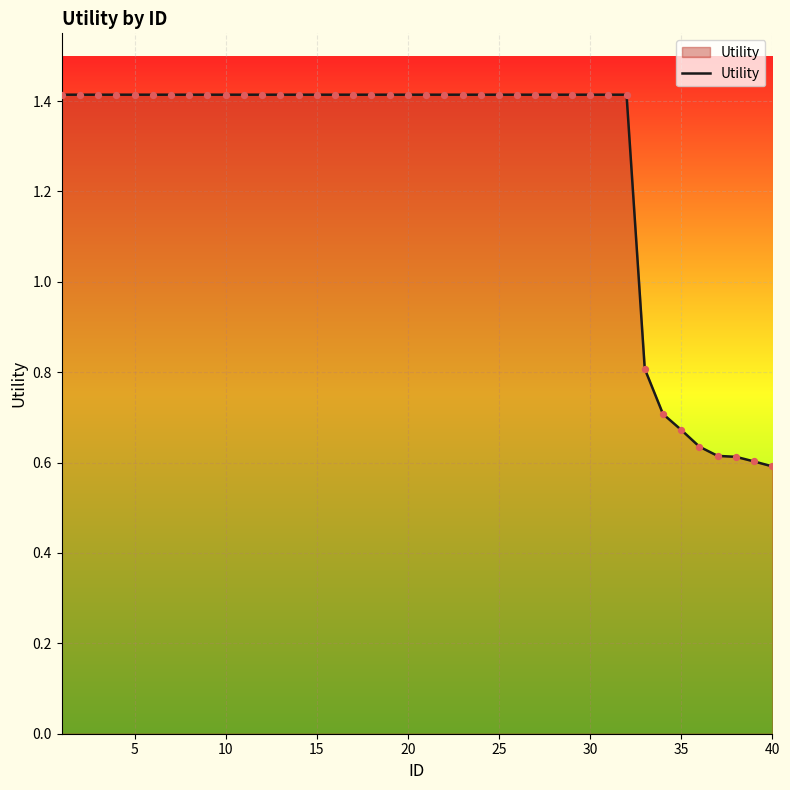

What is the greatest value displayed?

1.4